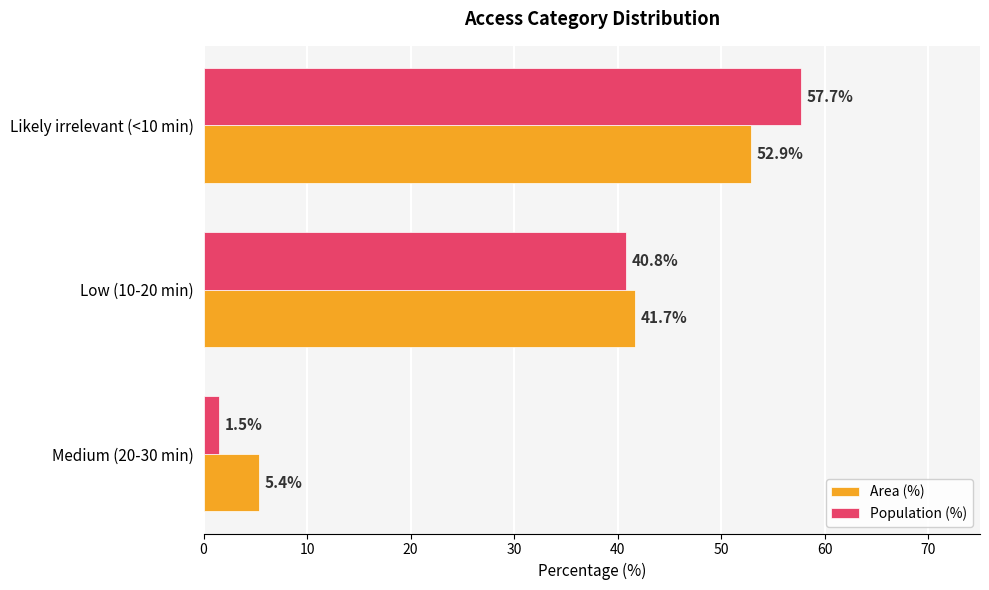

At which label is Population (%) closest to 29?

Low (10-20 min)